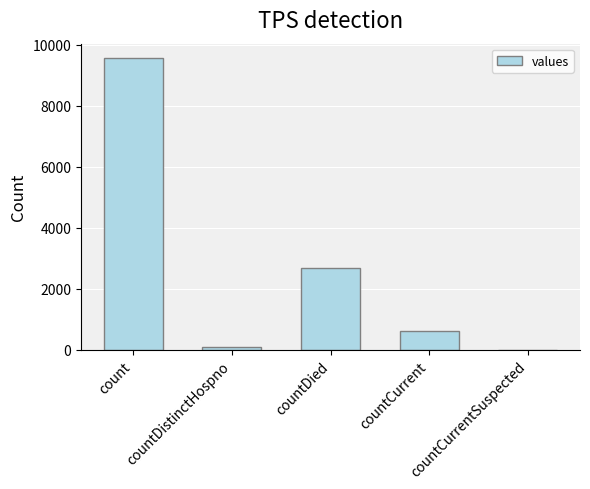

What is the maximum value shown in the chart?

9554